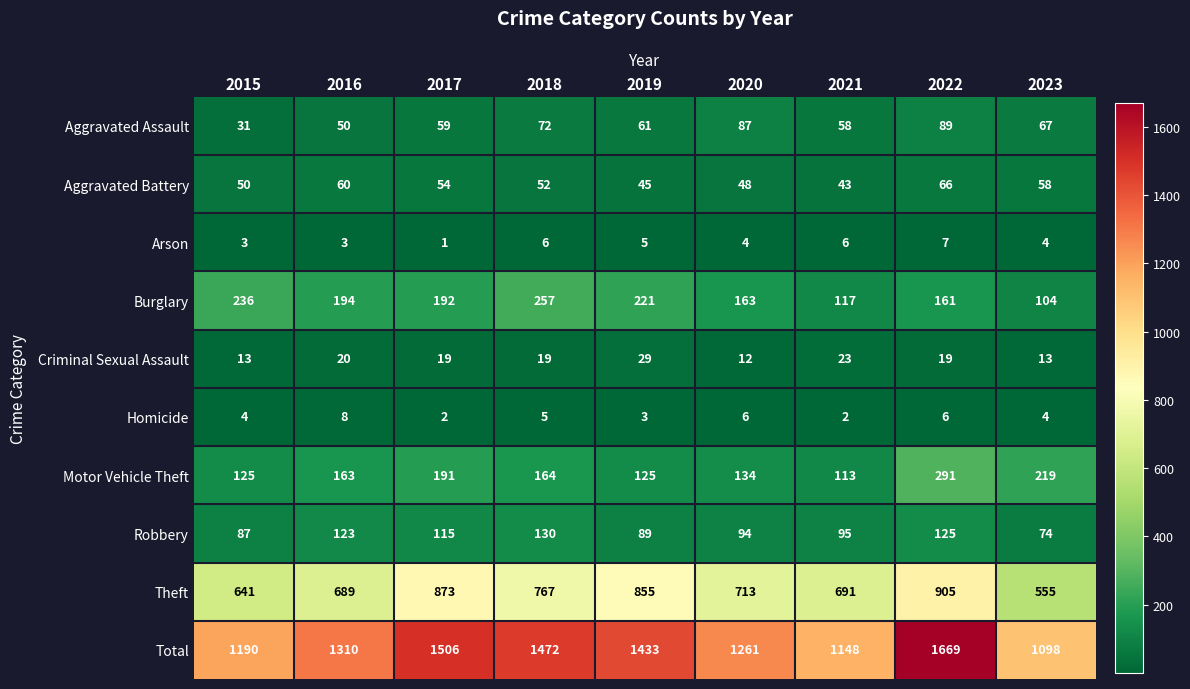

The value of Homicide at 2019 is 1. True or false?

False